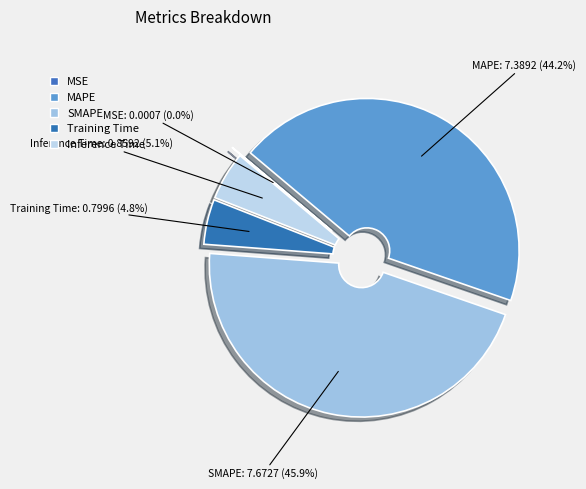

Between SMAPE and MAPE, which is larger?

SMAPE